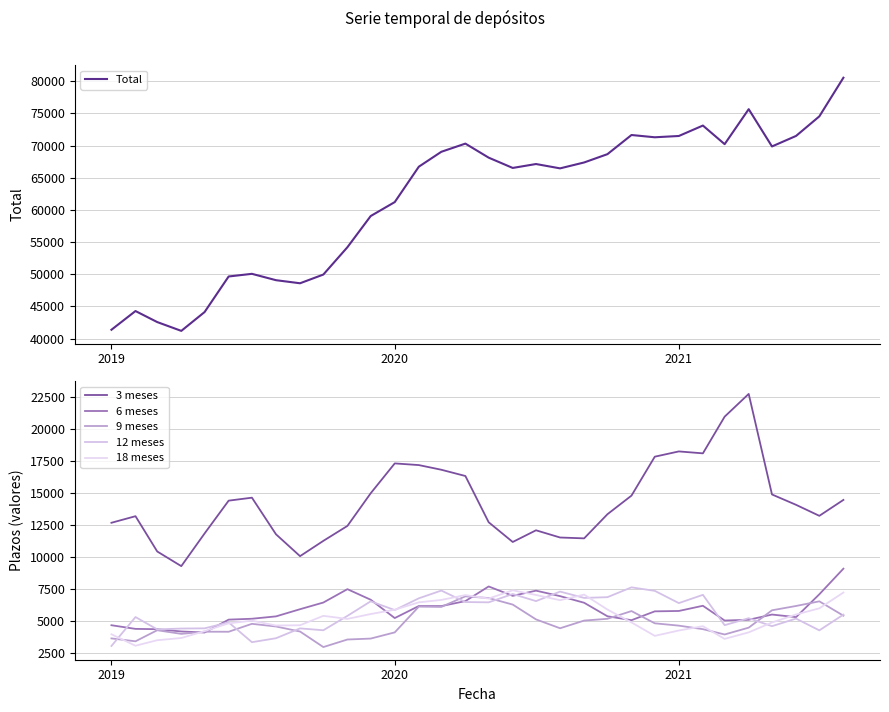

What is the lowest value of the Total series?

41185